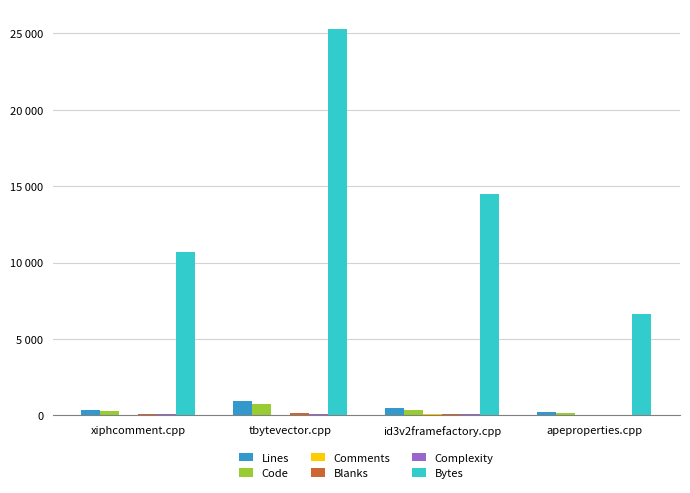

Which series has the largest total across all categories?

Bytes